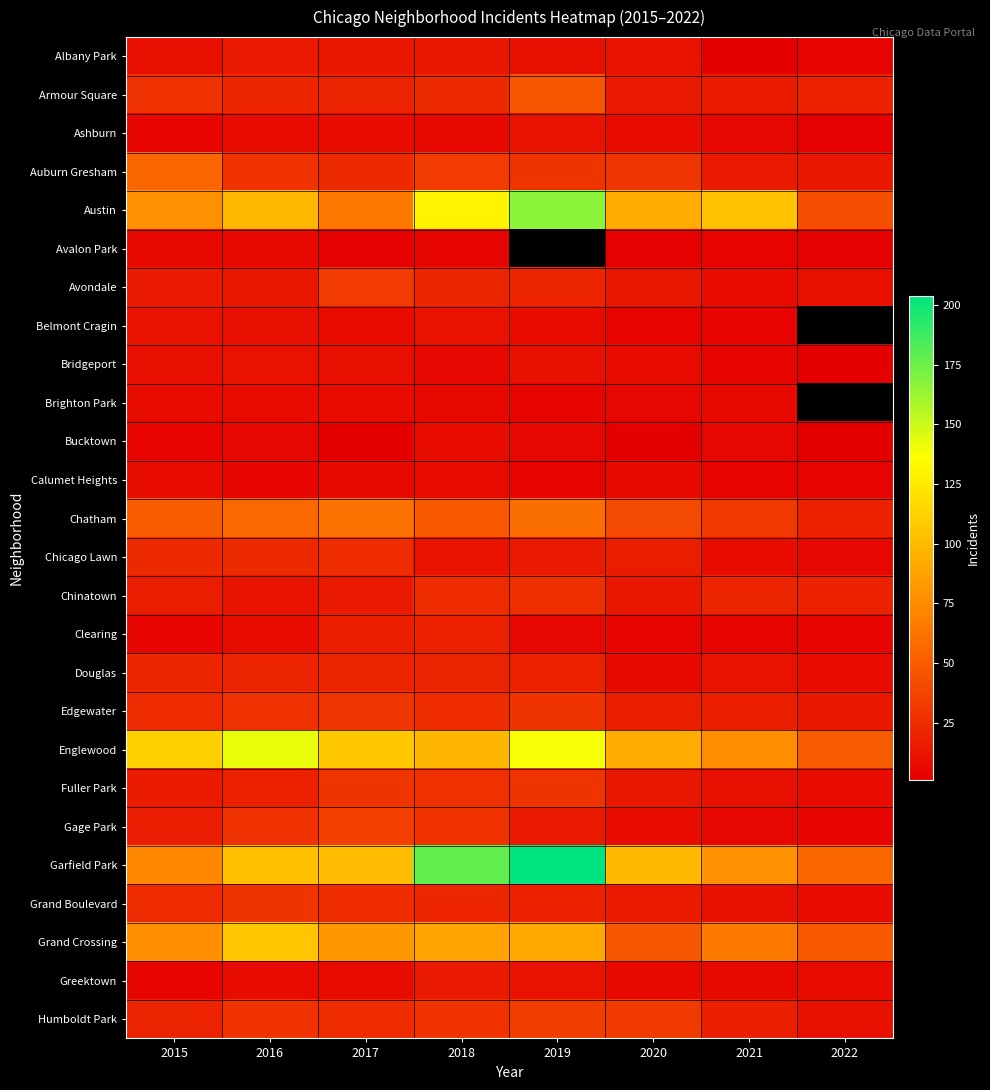

List the series in order of their overall mean, highest first.

Avalon Park, Belmont Cragin, Brighton Park, Garfield Park, Englewood, Austin, Grand Crossing, Chatham, Auburn Gresham, Humboldt Park, Armour Square, Edgewater, Fuller Park, Grand Boulevard, Chinatown, Gage Park, Avondale, Chicago Lawn, Douglas, Albany Park, Clearing, Greektown, Bridgeport, Ashburn, Calumet Heights, Bucktown